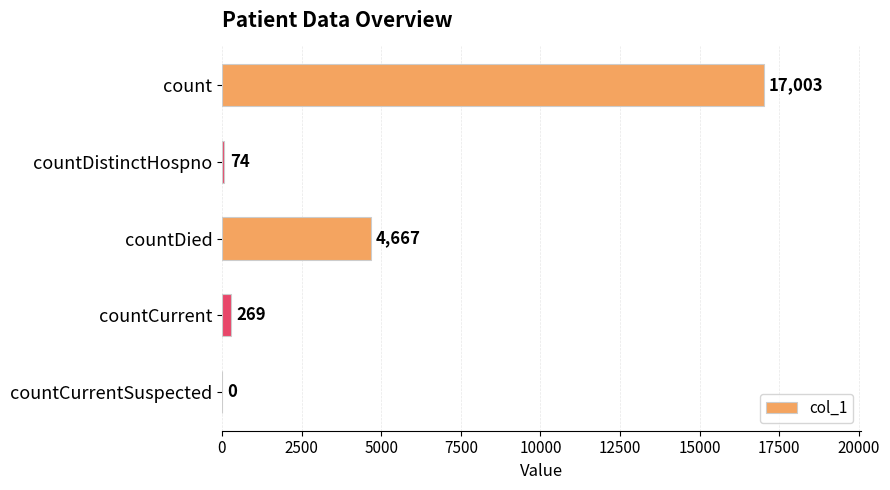

At which label is the value closest to 8501?

countDied